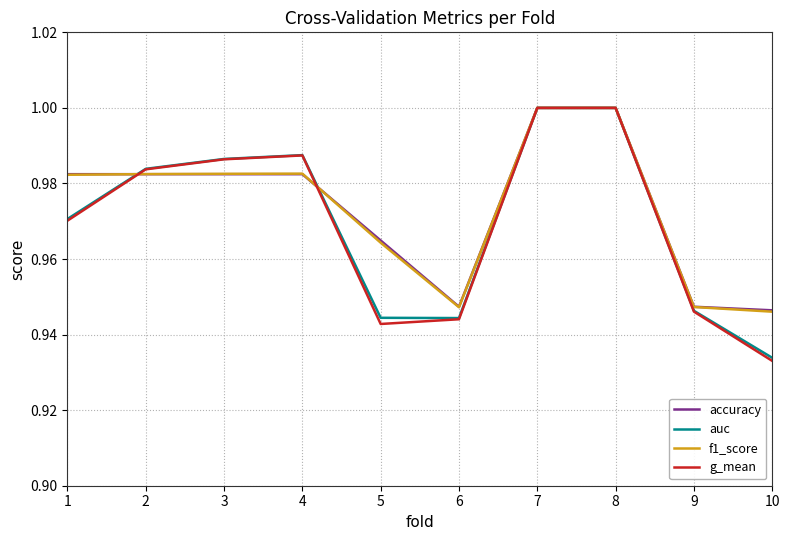

Which category has the lowest value across all series?

10